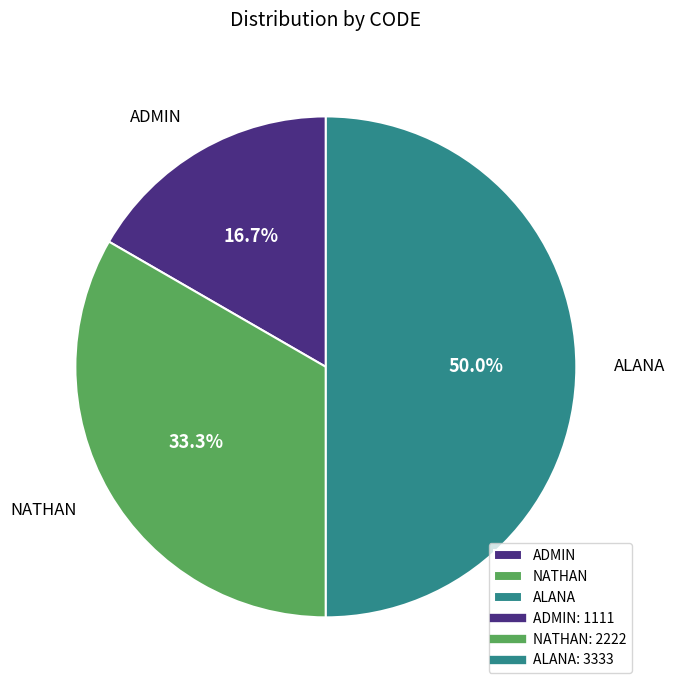

To the nearest percent, what portion does ADMIN represent?

17%